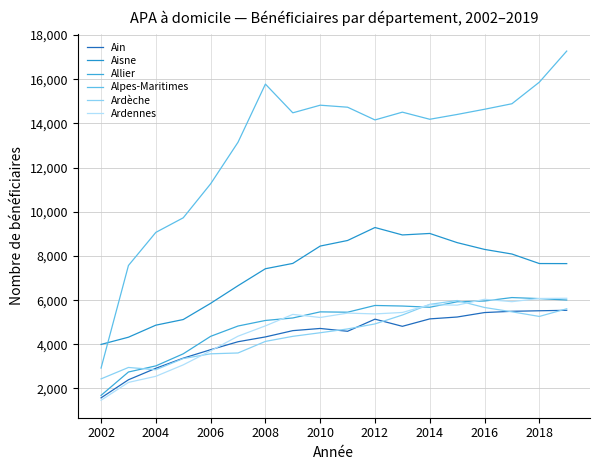

What are all the series names shown in the legend?

Ain, Aisne, Allier, Alpes-Maritimes, Ardèche, Ardennes